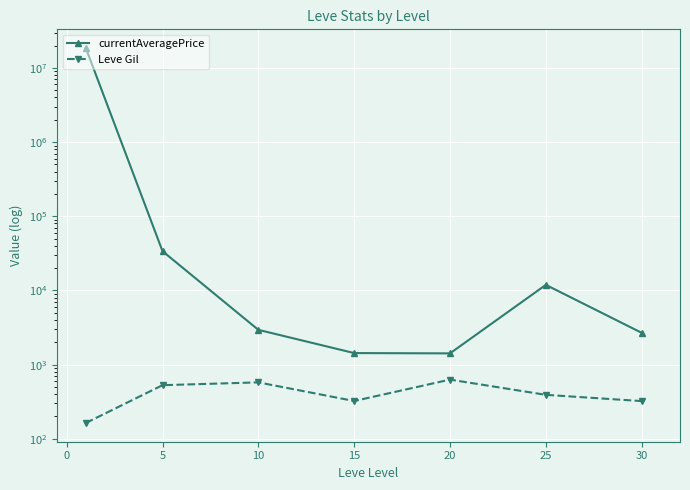

True or false: currentAveragePrice has more than 0 interior local peaks.

True